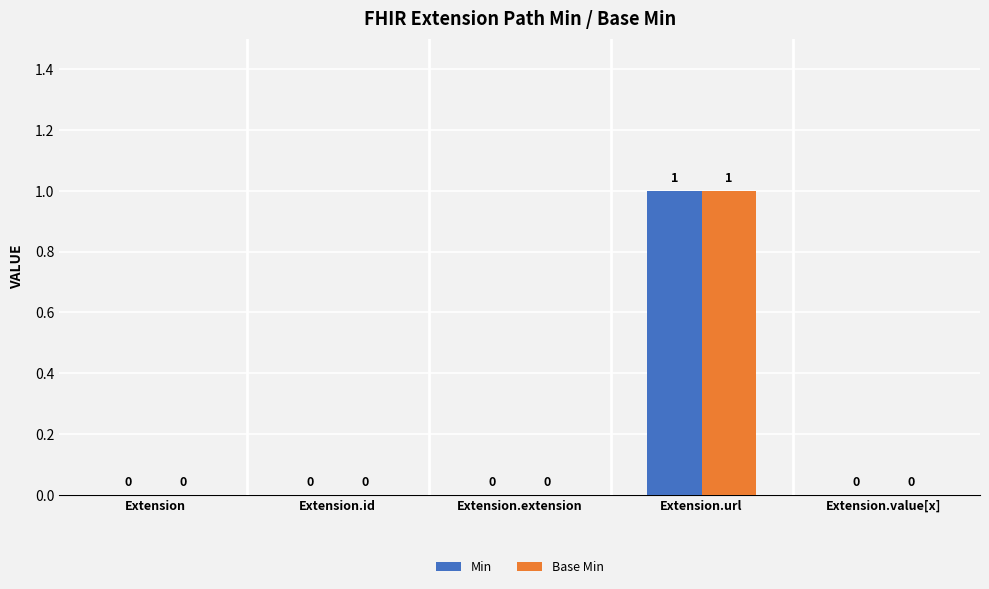

What is the sum of all Min values?

1